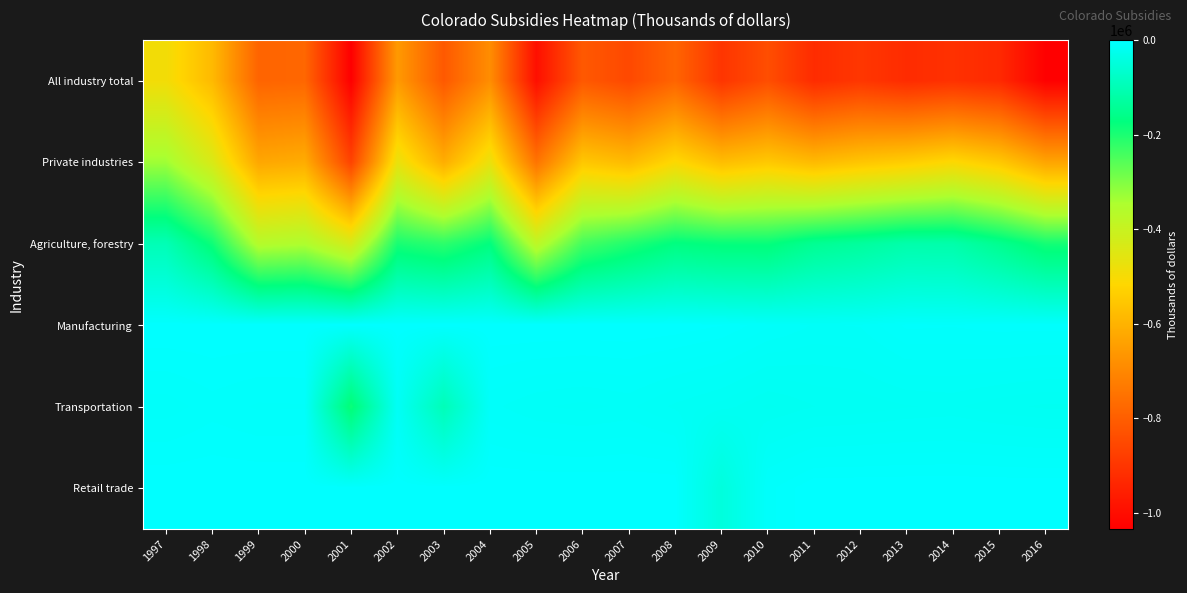

Which has a higher value, 2015 or 1999?

1999